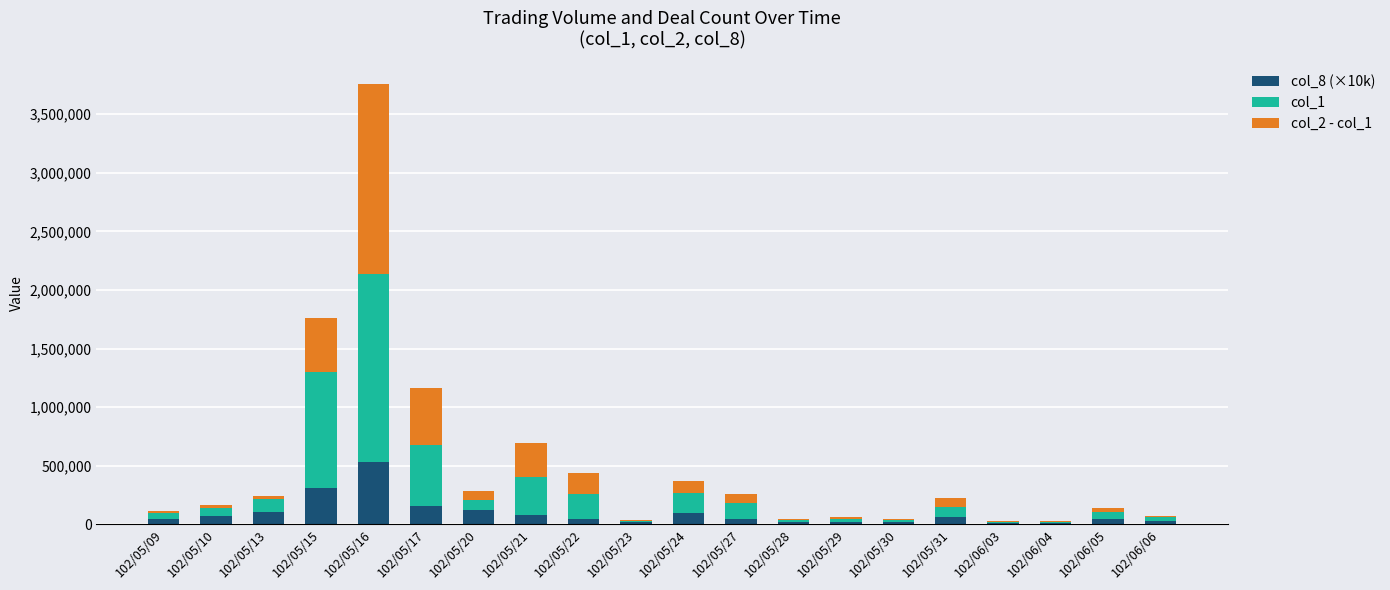

What is the total value across all series at 102/05/31?

222830